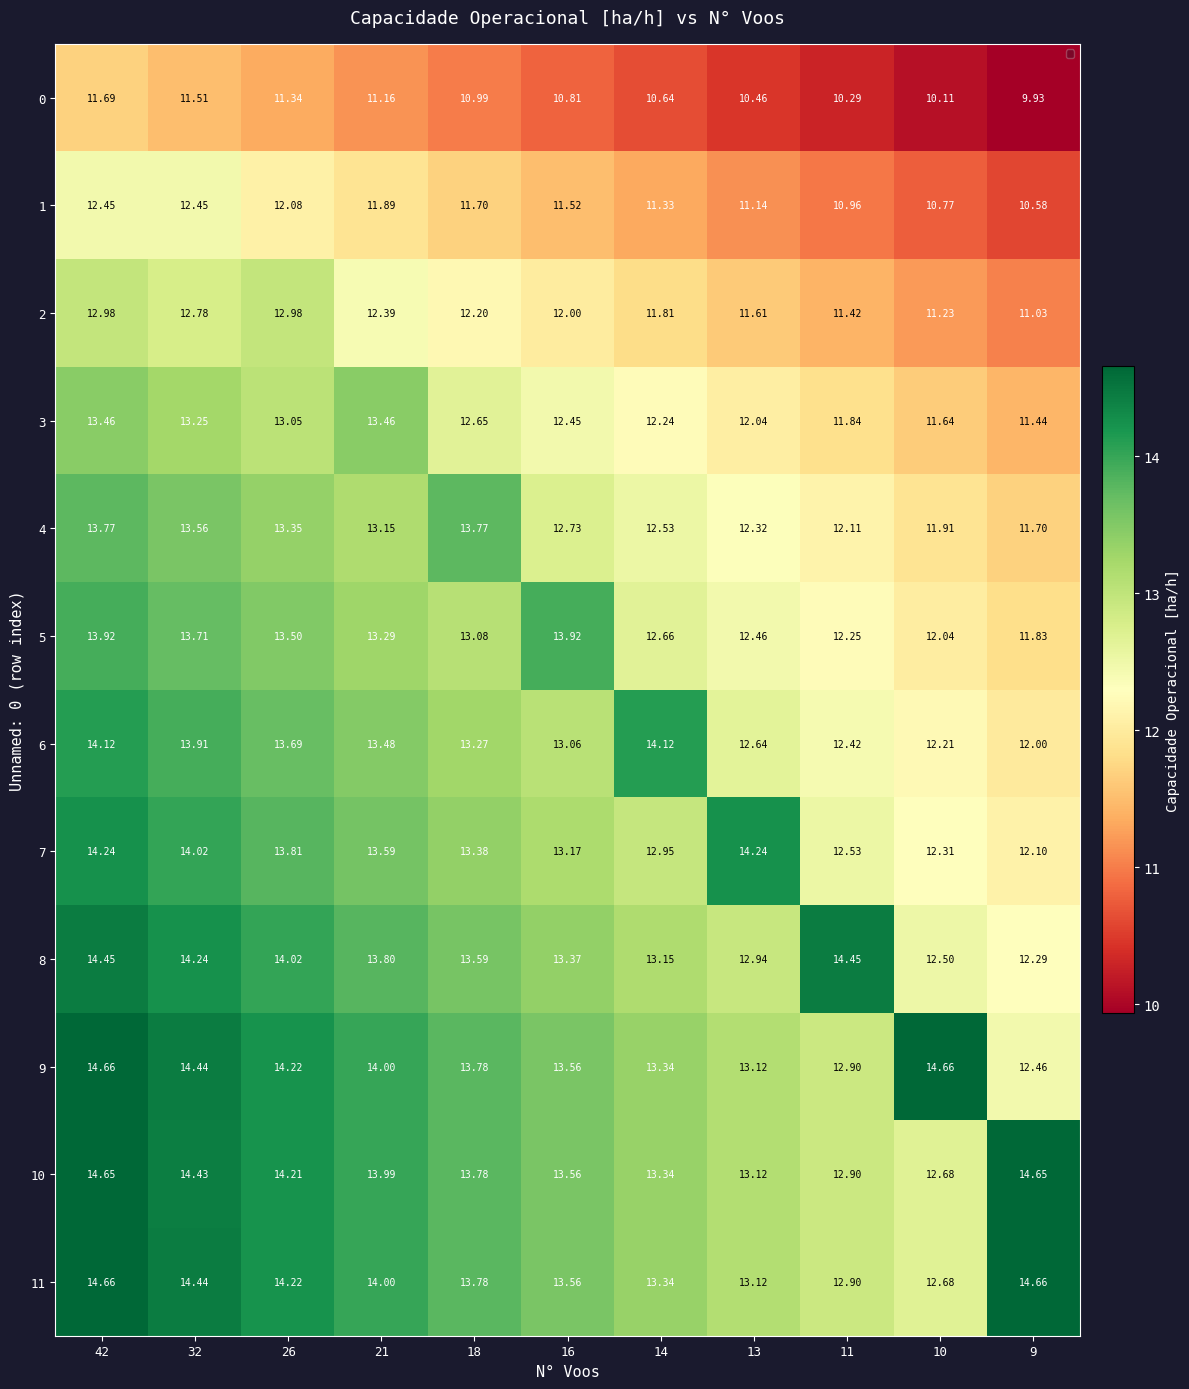

Reading left to right, list all the values displayed in this chart.

0: 42=11.7	32=11.5	26=11.3	21=11.2	18=11.0	16=10.8	14=10.6	13=10.5	11=10.3	10=10.1	9=9.9
1: 42=12.4	32=12.4	26=12.1	21=11.9	18=11.7	16=11.5	14=11.3	13=11.1	11=11.0	10=10.8	9=10.6
2: 42=13.0	32=12.8	26=13.0	21=12.4	18=12.2	16=12.0	14=11.8	13=11.6	11=11.4	10=11.2	9=11.0
3: 42=13.5	32=13.2	26=13.1	21=13.5	18=12.7	16=12.4	14=12.2	13=12.0	11=11.8	10=11.6	9=11.4
4: 42=13.8	32=13.6	26=13.3	21=13.2	18=13.8	16=12.7	14=12.5	13=12.3	11=12.1	10=11.9	9=11.7
5: 42=13.9	32=13.7	26=13.5	21=13.3	18=13.1	16=13.9	14=12.7	13=12.5	11=12.2	10=12.0	9=11.8
6: 42=14.1	32=13.9	26=13.7	21=13.5	18=13.3	16=13.1	14=14.1	13=12.6	11=12.4	10=12.2	9=12.0
7: 42=14.2	32=14.0	26=13.8	21=13.6	18=13.4	16=13.2	14=12.9	13=14.2	11=12.5	10=12.3	9=12.1
8: 42=14.4	32=14.2	26=14.0	21=13.8	18=13.6	16=13.4	14=13.2	13=12.9	11=14.4	10=12.5	9=12.3
9: 42=14.7	32=14.4	26=14.2	21=14.0	18=13.8	16=13.6	14=13.3	13=13.1	11=12.9	10=14.7	9=12.5
10: 42=14.7	32=14.4	26=14.2	21=14.0	18=13.8	16=13.6	14=13.3	13=13.1	11=12.9	10=12.7	9=14.7
11: 42=14.7	32=14.4	26=14.2	21=14.0	18=13.8	16=13.6	14=13.3	13=13.1	11=12.9	10=12.7	9=14.7